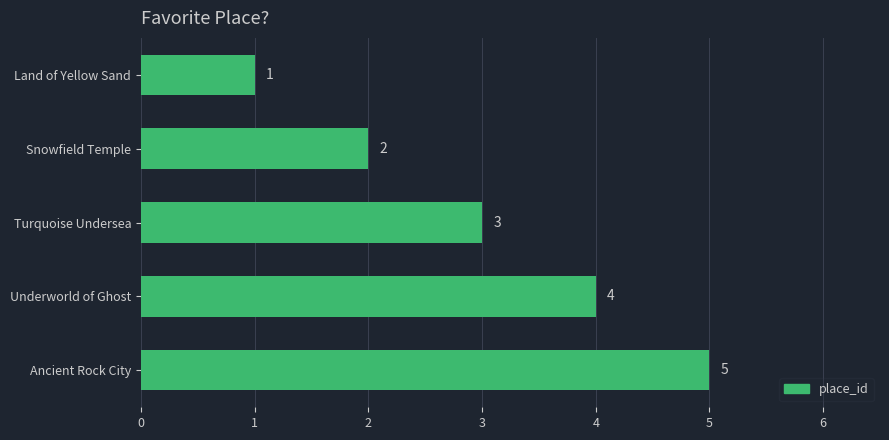

How many distinct data groups are displayed?

1